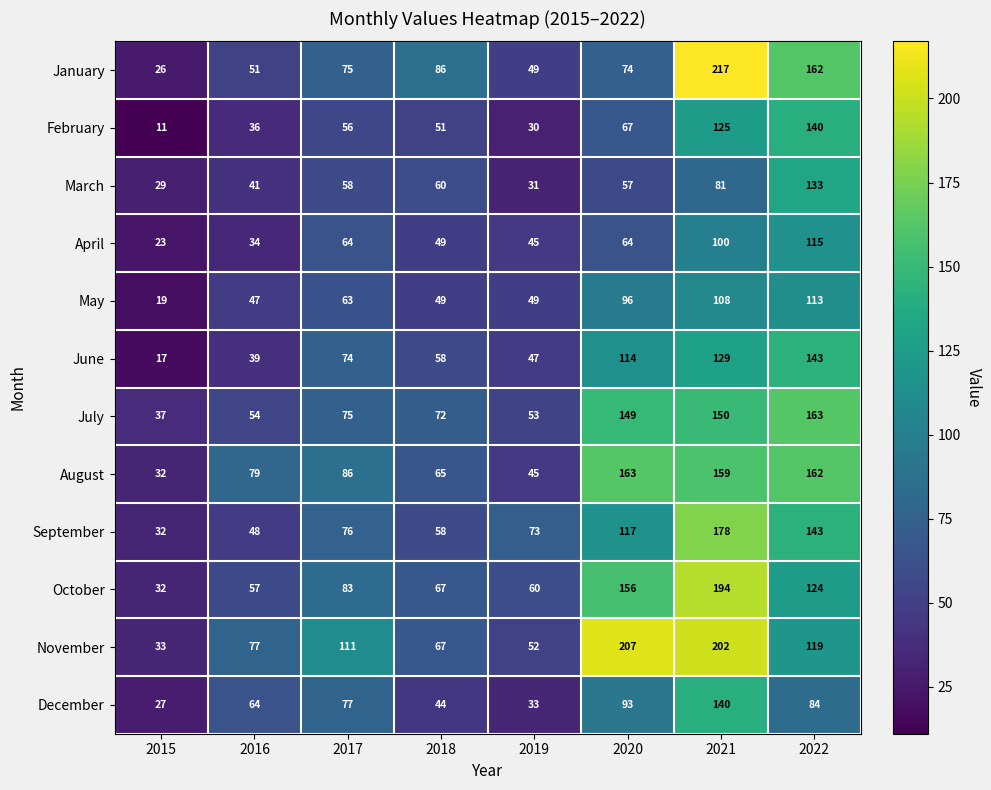

What is the sum of all July values?

753